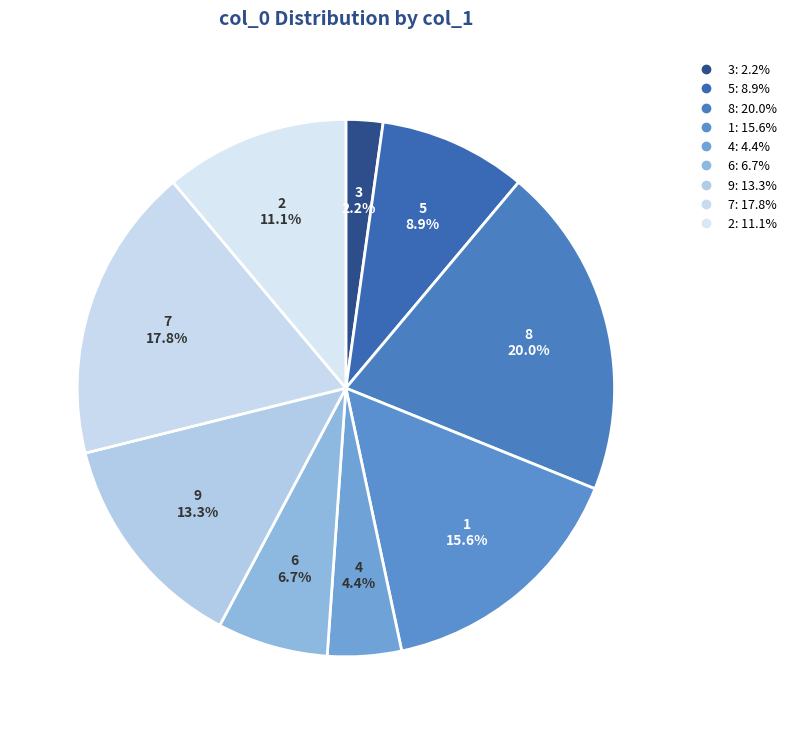

Count the number of slices in the pie.

9